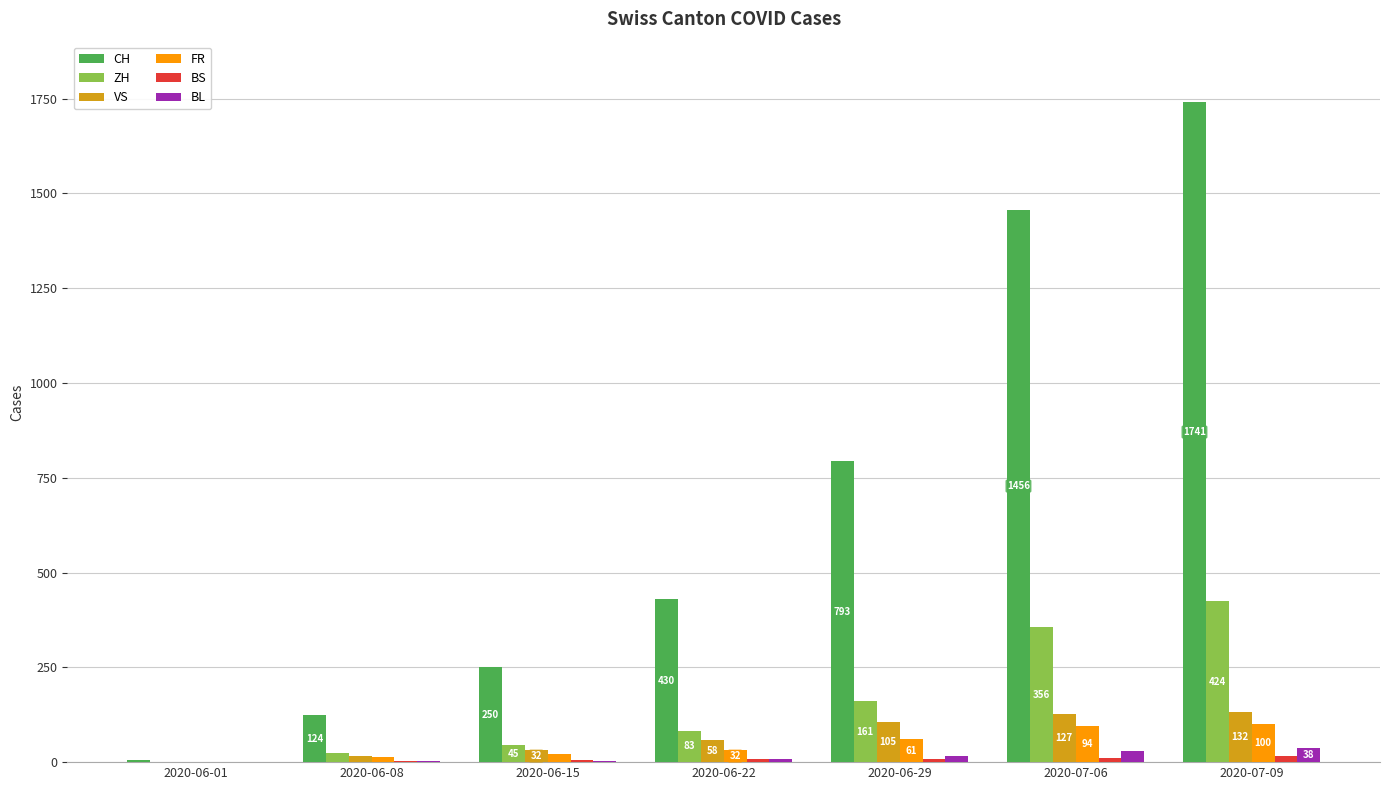

At which category is the sum across all series the highest?

2020-07-09